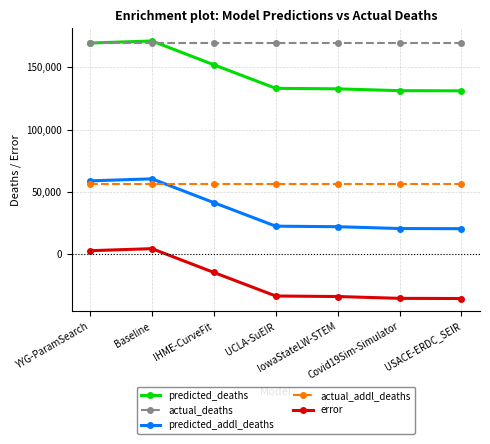

Which series has the largest total across all categories?

actual_deaths